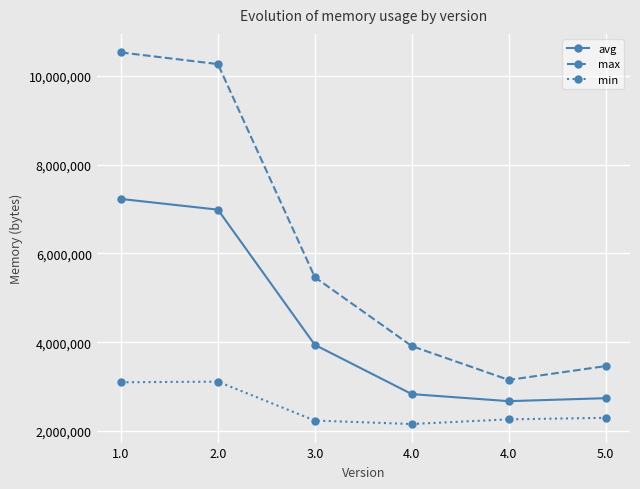

Is this an area chart (filled region under the line)?

No